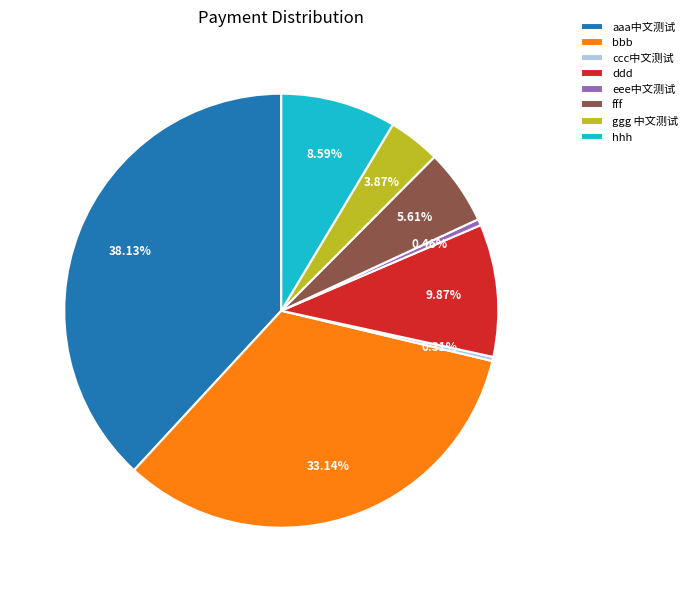

The eee中文测试 slice represents 6% of the pie. True or false?

False